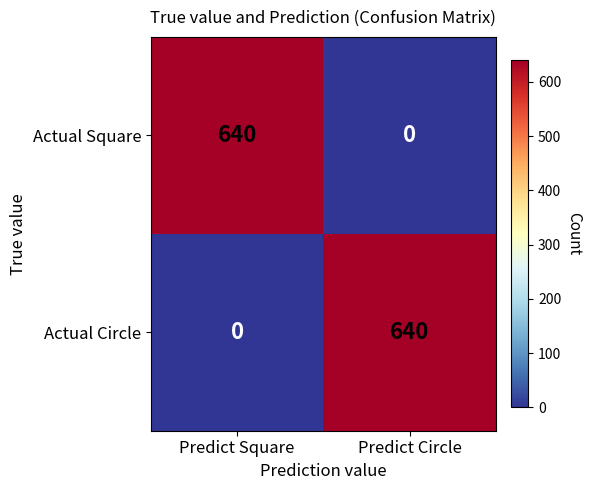

How many data points does each series have?

2